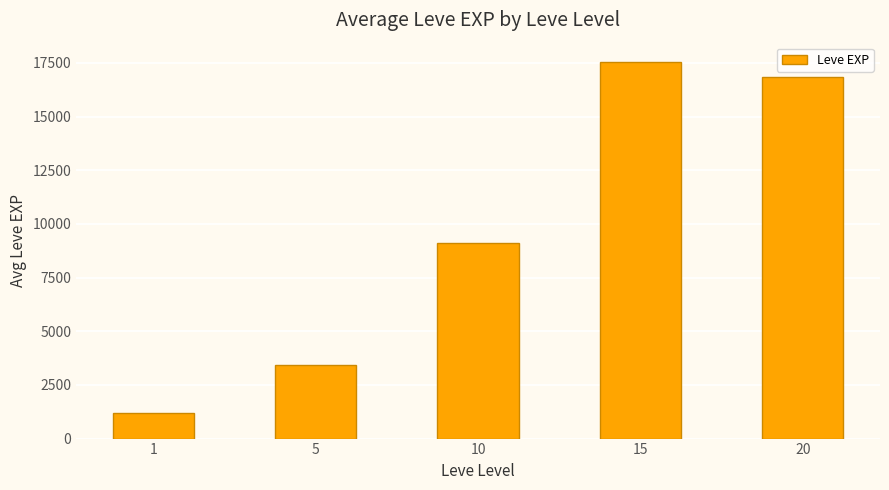

Reading left to right, list all the values displayed in this chart.

1213.3	3405.0	9106.7	17563.3	16865.0